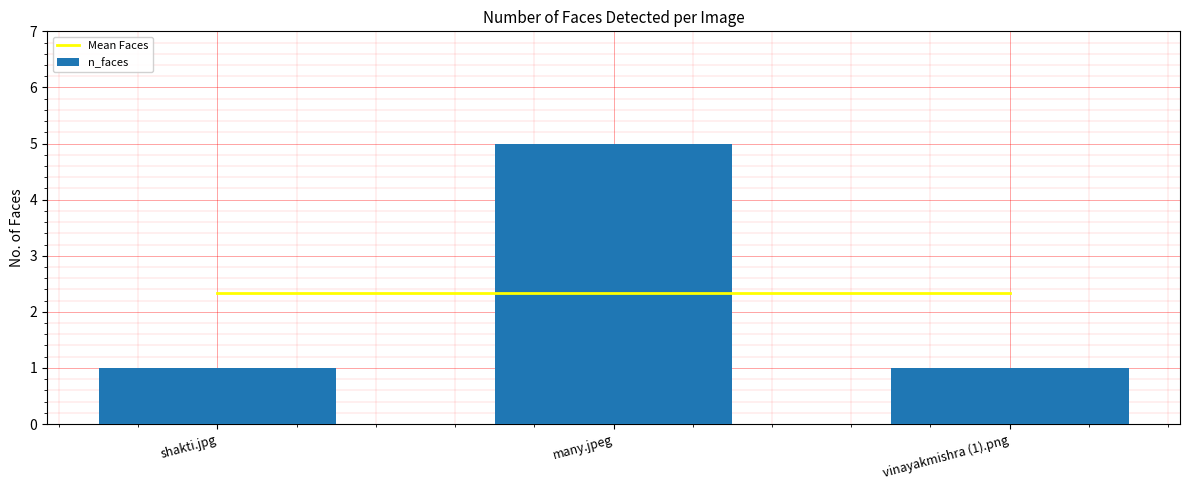

How many data points does each series have?

3